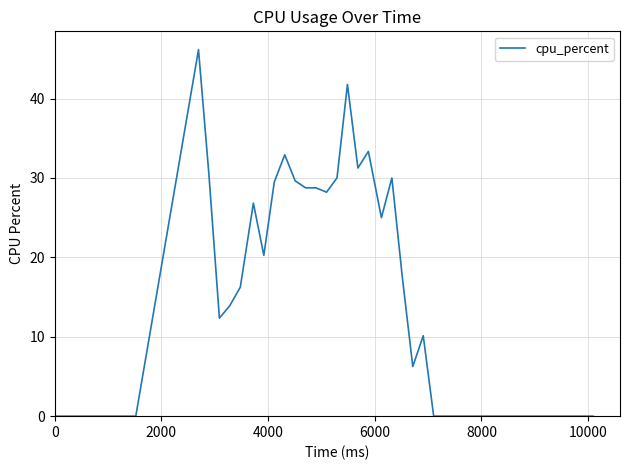

What is the greatest value displayed?

46.2